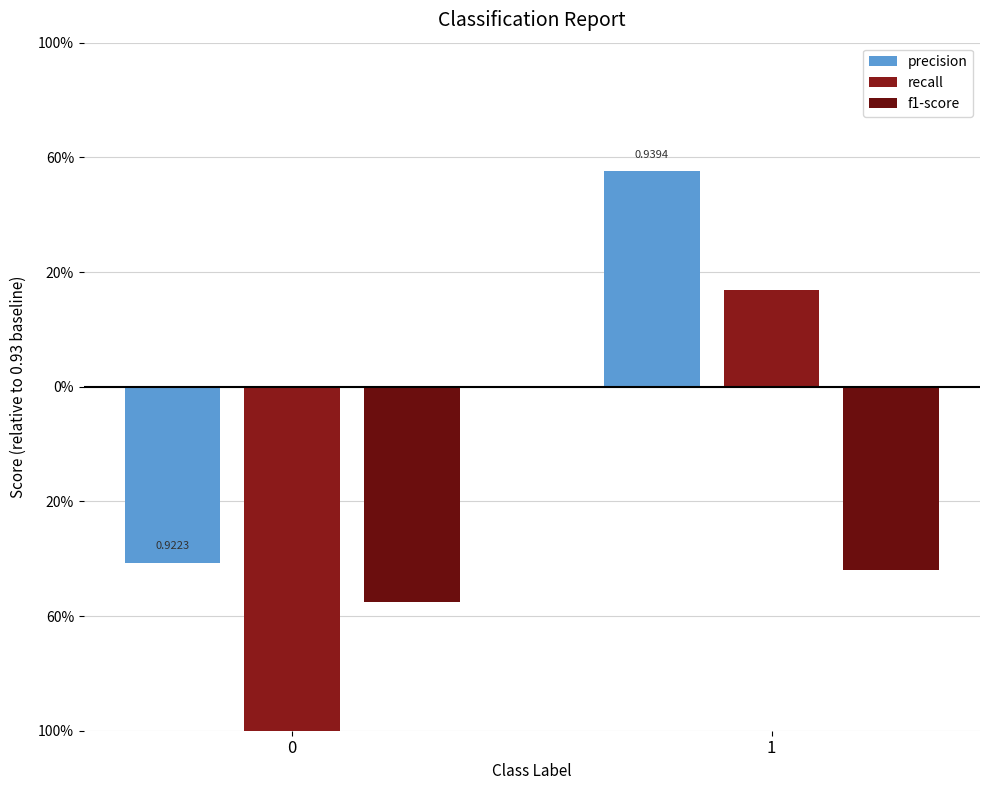

What is the value of the f1-score bar at the 2nd from the left?

-0.1